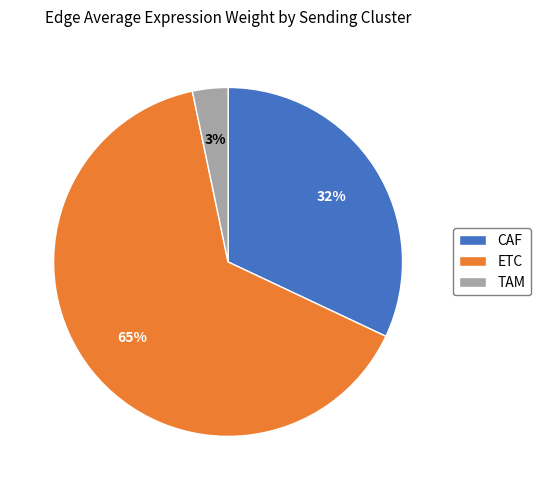

Do TAM and CAF together represent more than half of the pie?

No